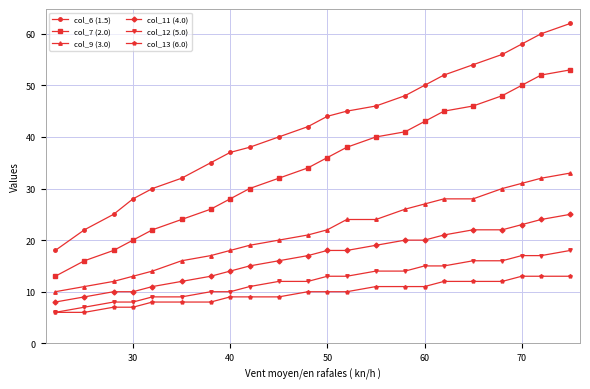

Which series has the largest range (max minus min)?

col_6 (1.5)